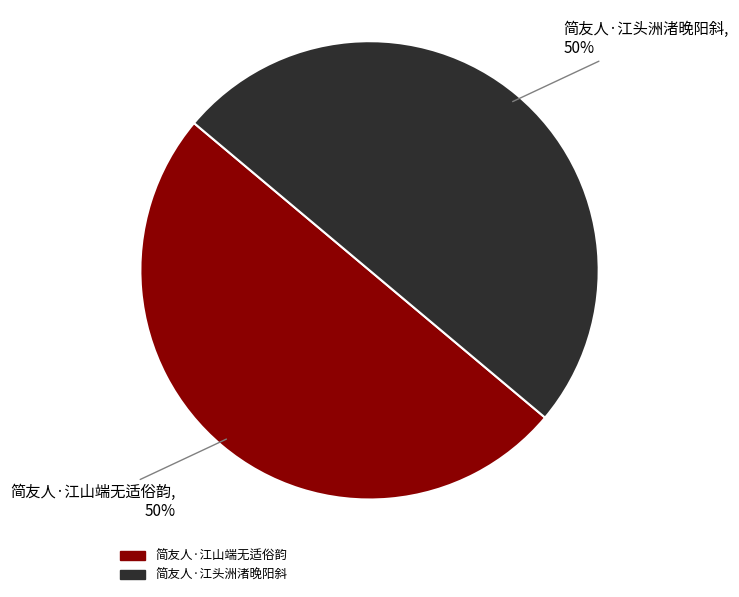

Is it true that 简友人·江头洲渚晚阳斜 is 37% of the pie?

False